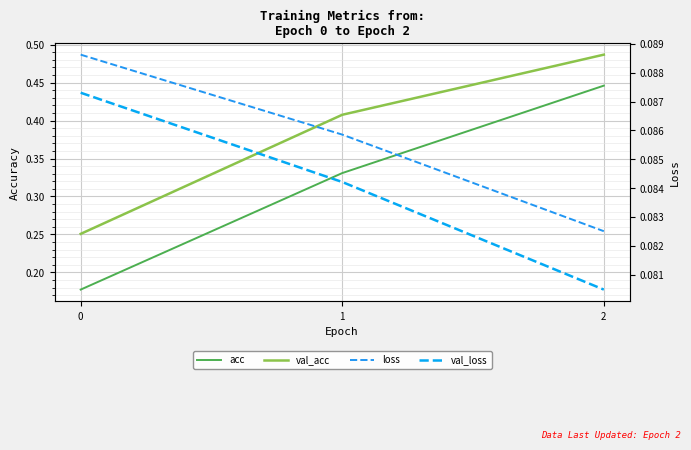

What is the average value of the acc series?

0.3